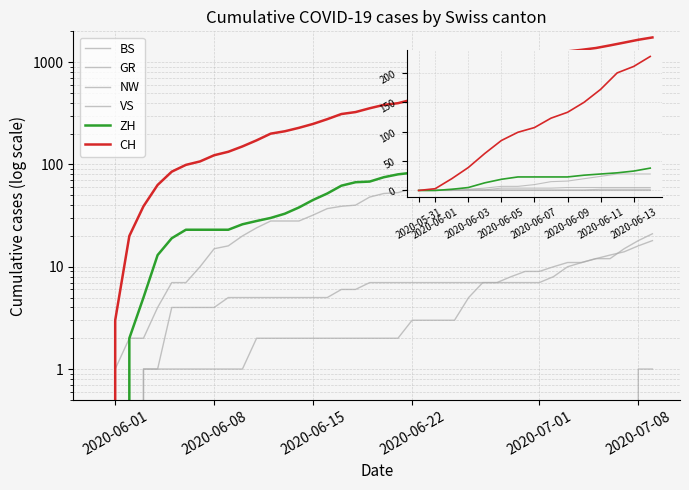

Where is VS nearest to the value 66?

23